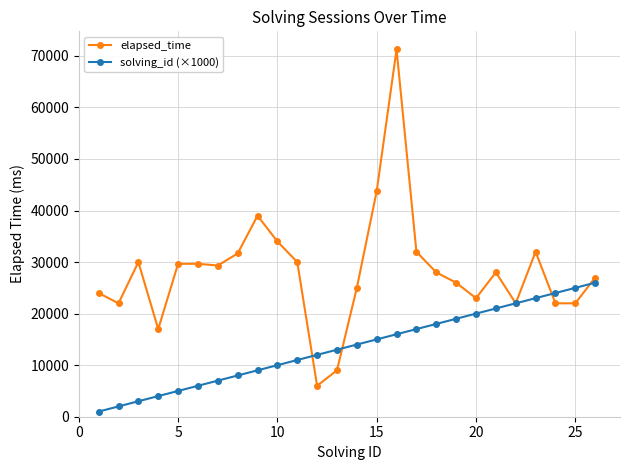

What is the value of the elapsed_time point at the 2nd from the left?

22000